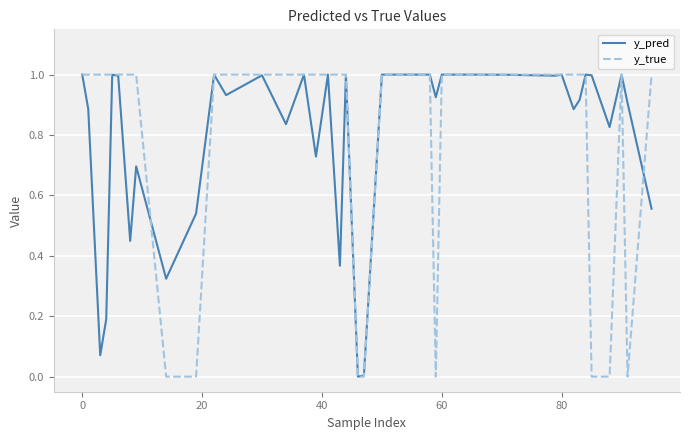

What is the average value of the y_pred series?

0.8